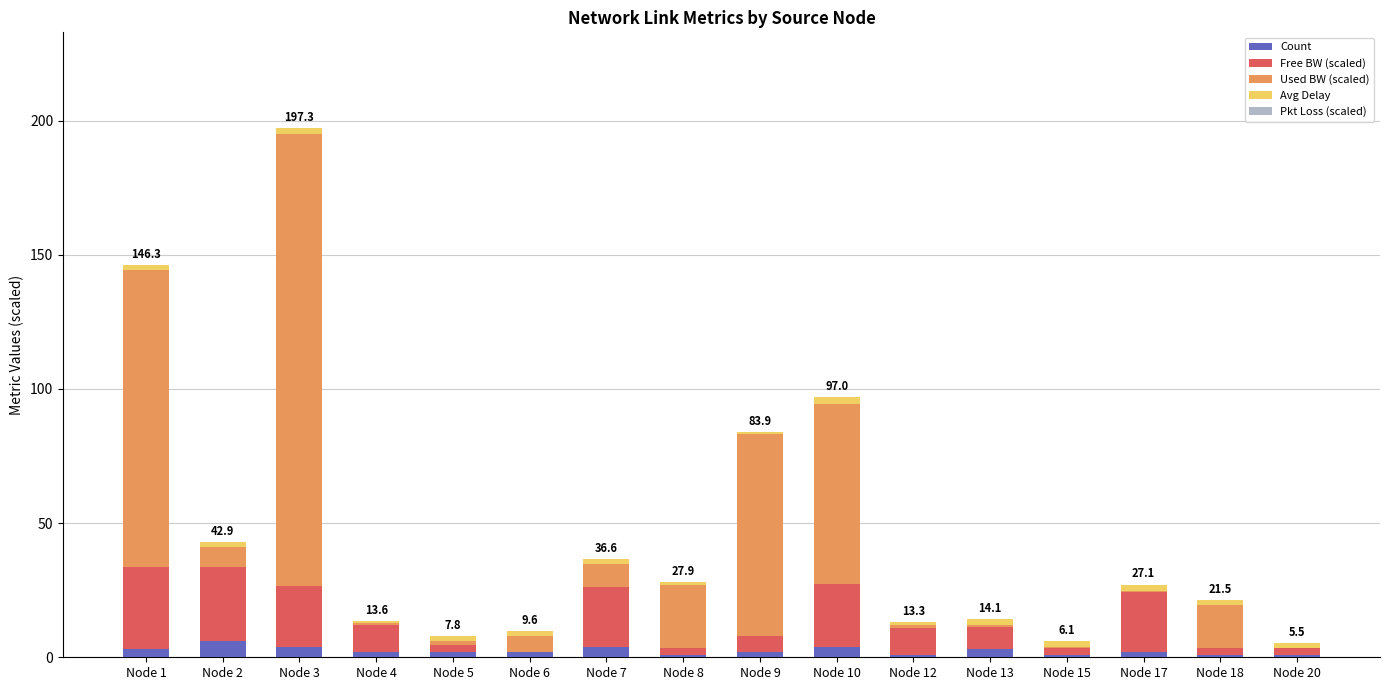

At which category is the sum across all series the highest?

Node 3